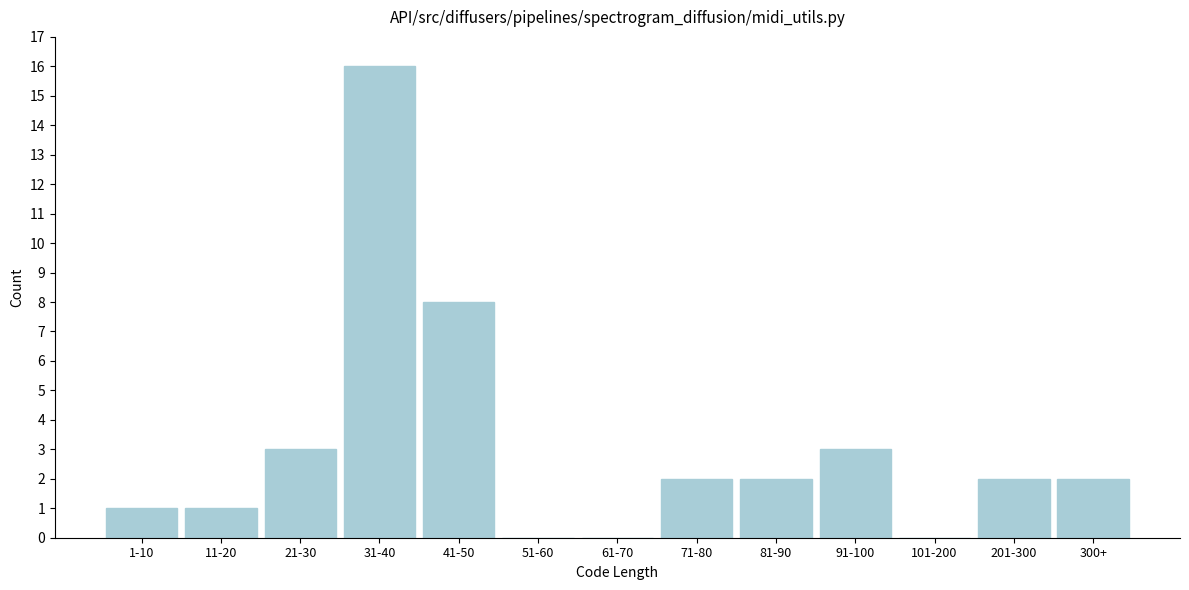

Reading left to right, extract all data points from this chart.

1-10=1	11-20=1	21-30=3	31-40=16	41-50=8	51-60=0	61-70=0	71-80=2	81-90=2	91-100=3	101-200=0	201-300=2	300+=2